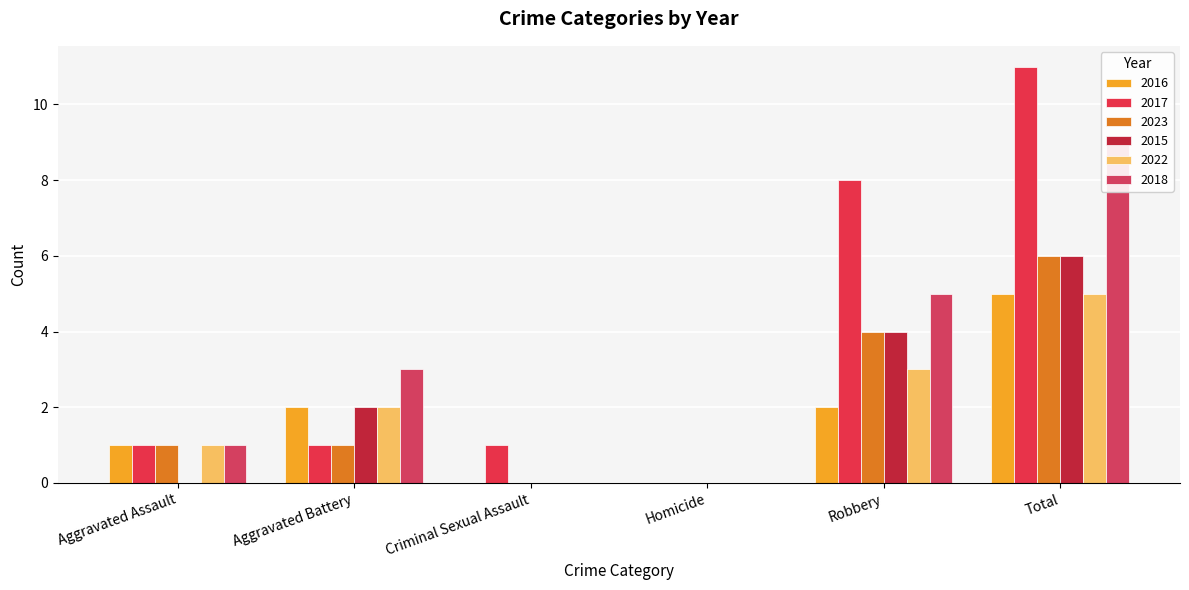

What is the label of the 3rd bar from the left?

Criminal Sexual Assault